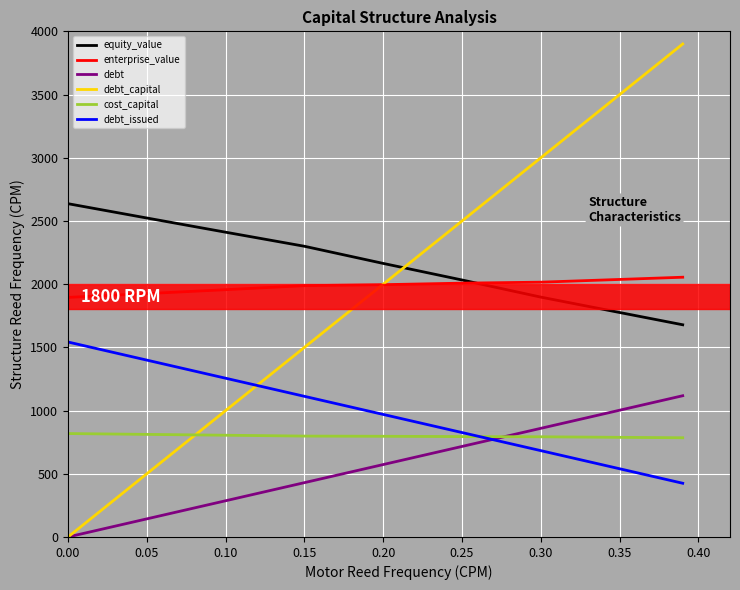

Which series has the largest total across all categories?

equity_value